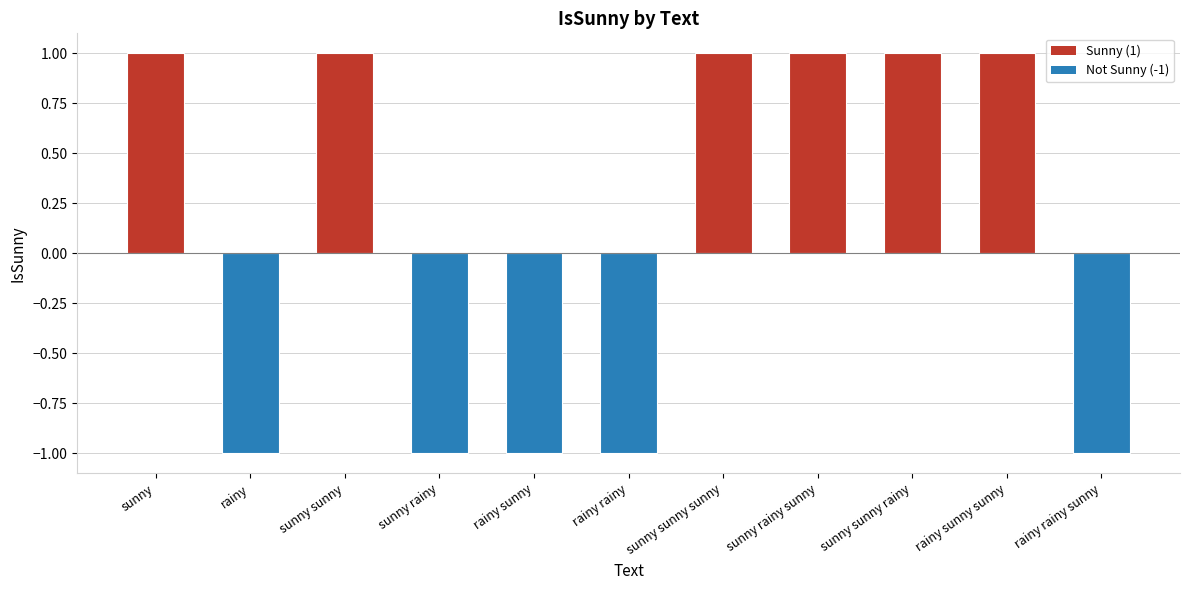

Does the chart contain any negative values?

Yes